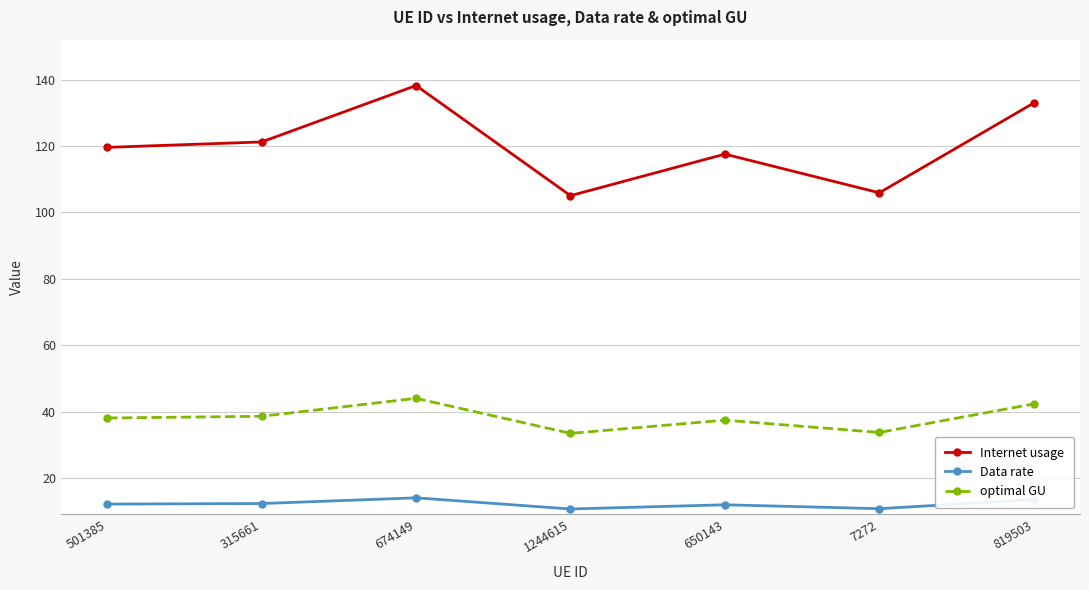

Rank the series by their average value, from lowest to highest.

Data rate, optimal GU, Internet usage